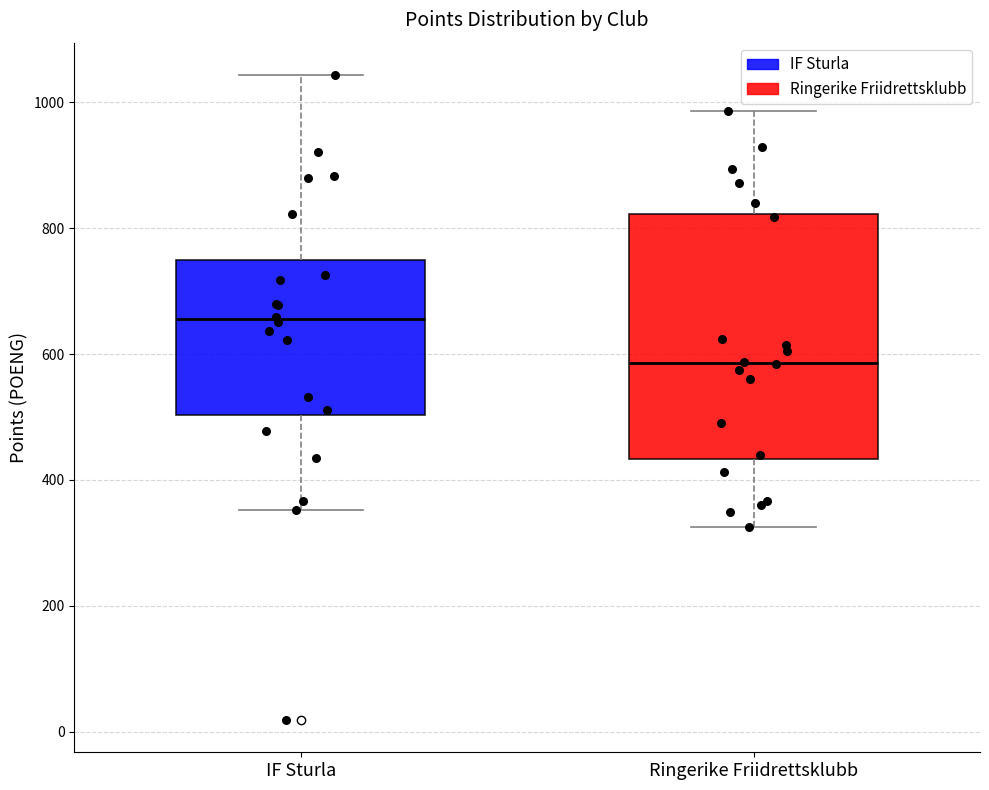

Reading left to right, transcribe this box plot: for each box, give where its median line is, the range the box spans, and where its two whiskers end, as read against the y-axis. The values are not printed on the chart, so give them approximately, as read against the axis.

IF Sturla: median 660, box 500 to 740, whiskers 360 to 1040
Ringerike Friidrettsklubb: median 580, box 440 to 820, whiskers 320 to 980